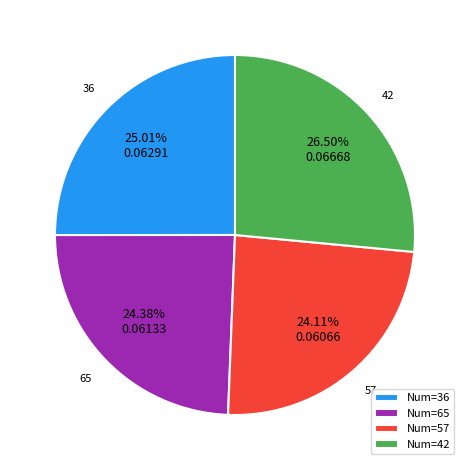

Does Num=36 account for over 50% of the chart?

No